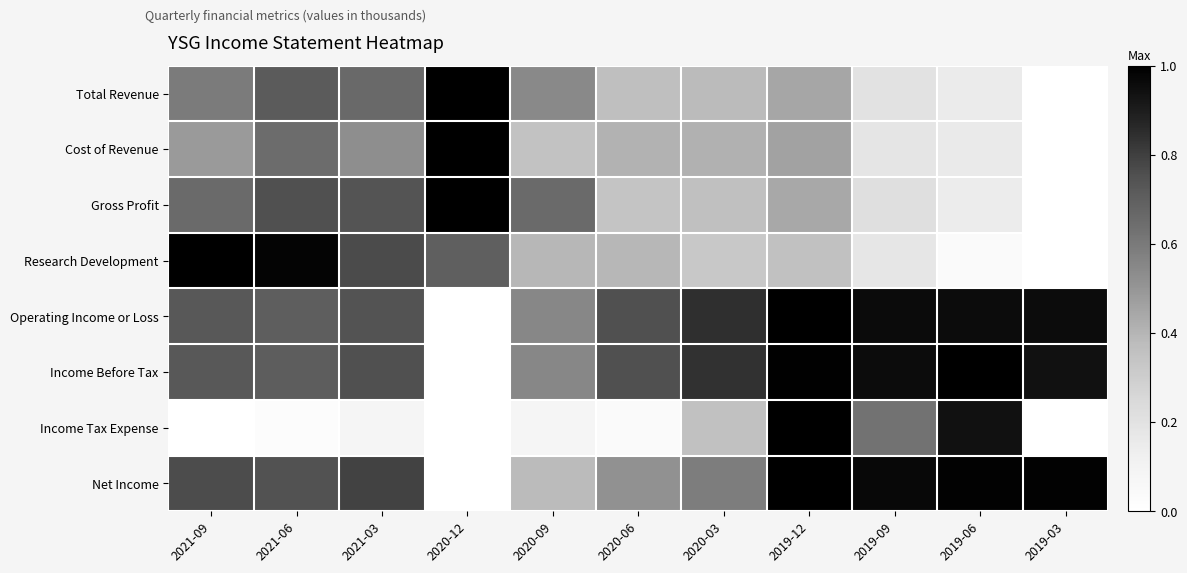

What is the total value across all series at 2021-09?

5.0